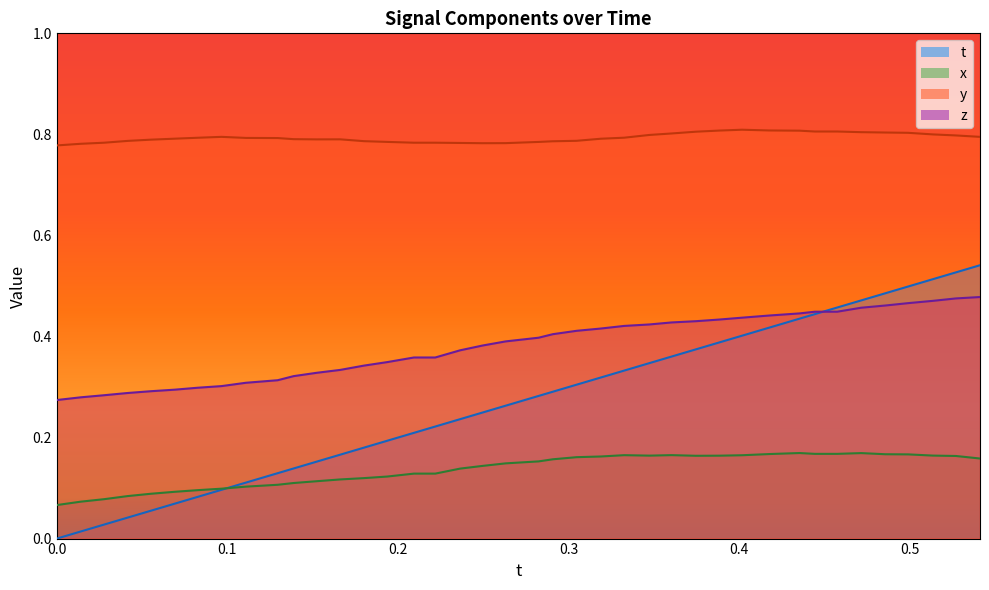

In x, how many points are higher than both neighbors (excluding endpoints)?

4